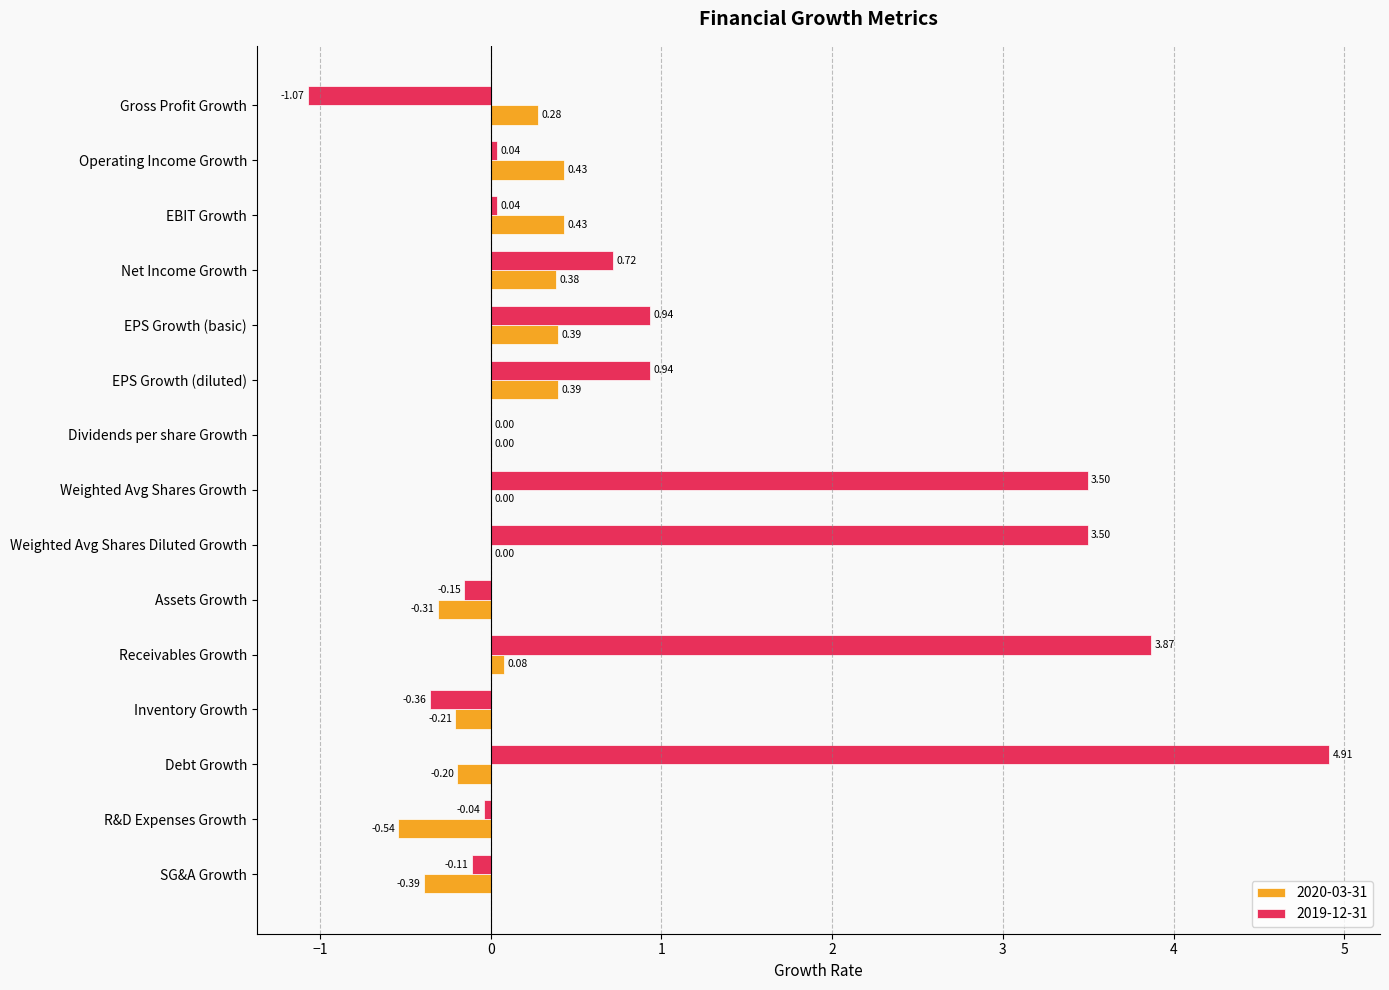

At which category is the sum across all series the highest?

Debt Growth